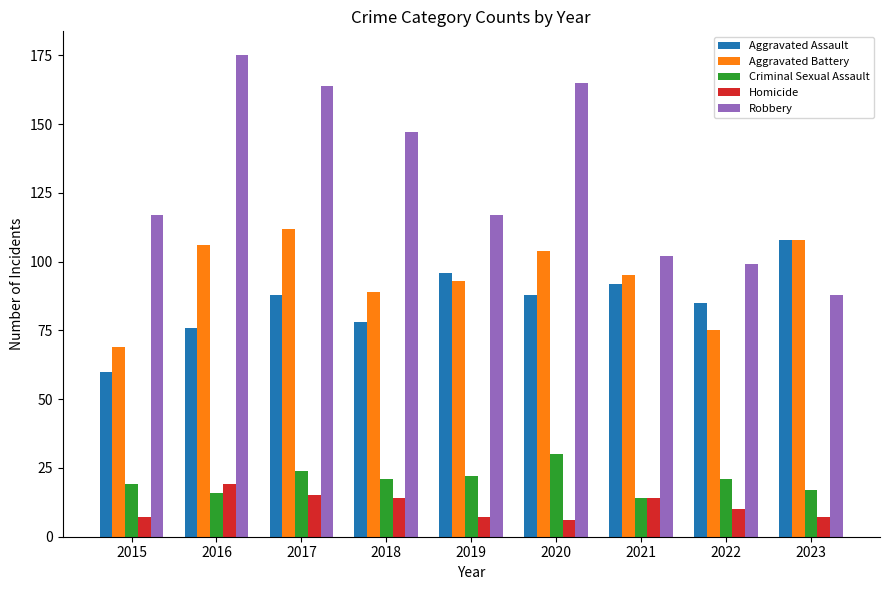

Is the value of Criminal Sexual Assault at 2019 greater than the value of Robbery at 2016?

No